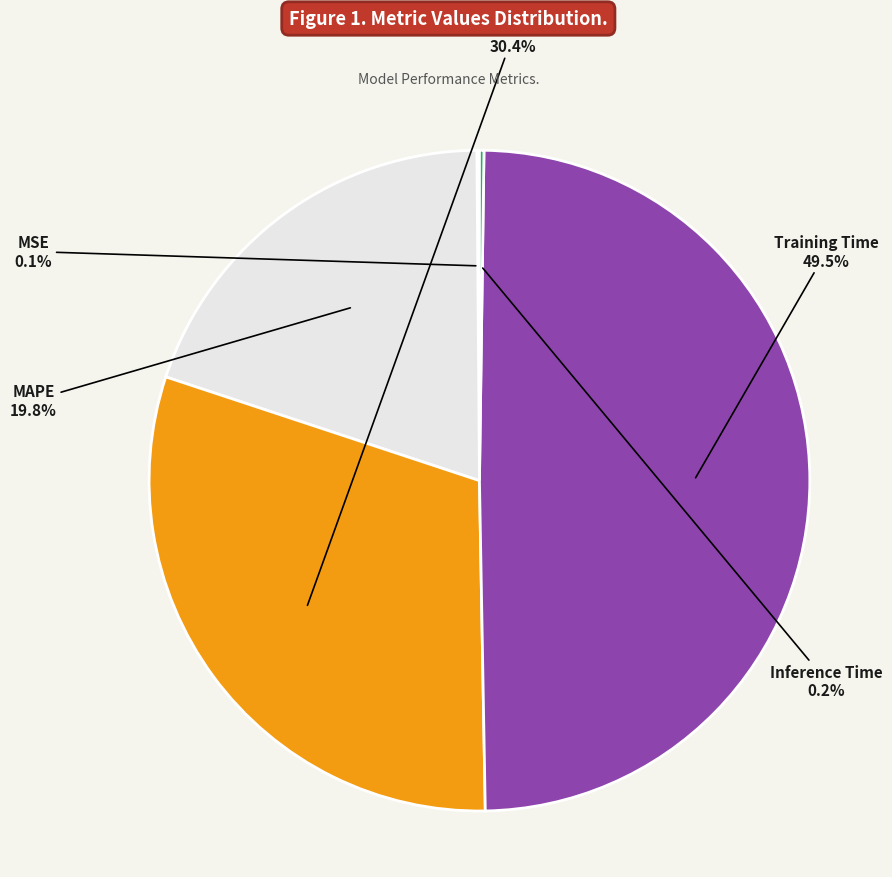

Is there any slice that represents more than half of the pie?

No